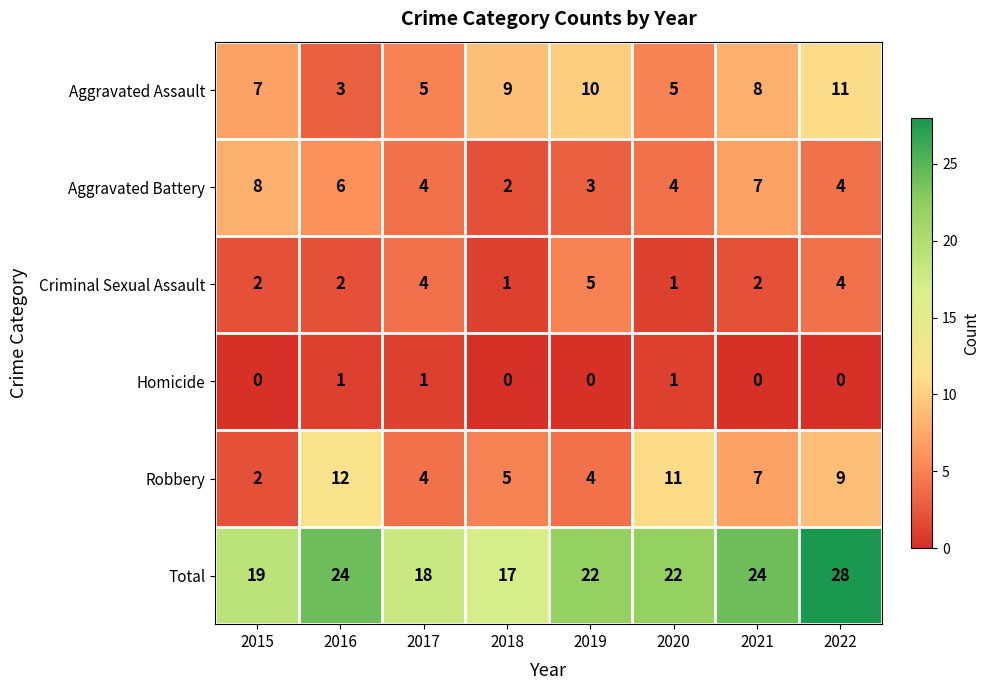

Between 2015 and 2020, which series saw the biggest shift?

Robbery